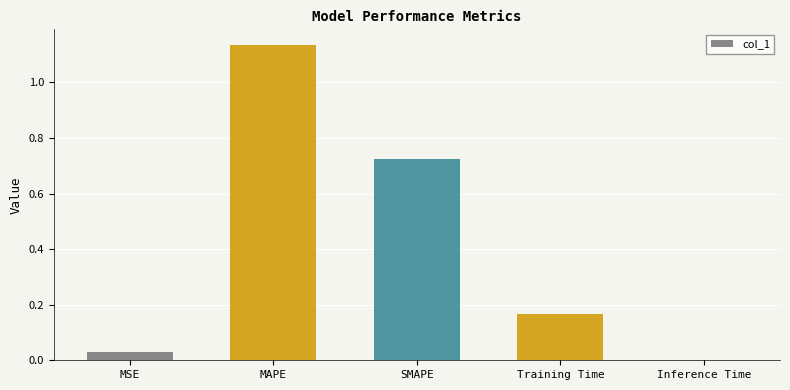

What is the change in value from SMAPE to Training Time?

-0.6